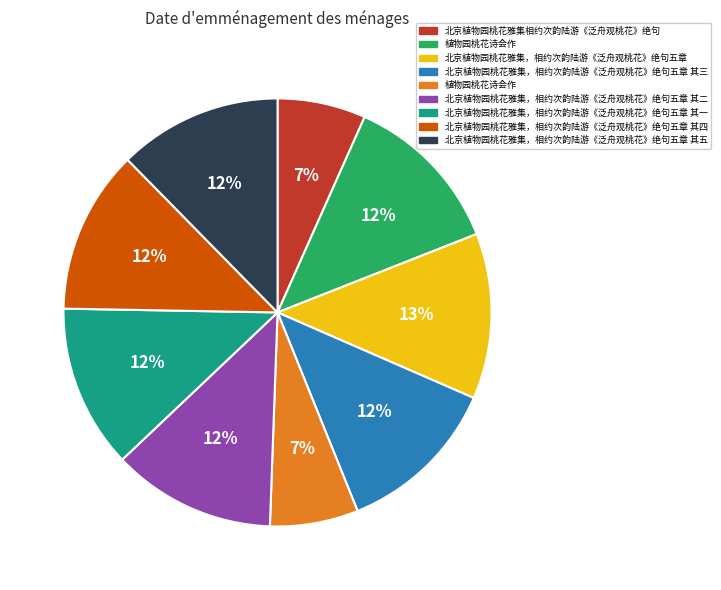

Is there any slice that represents more than half of the pie?

No